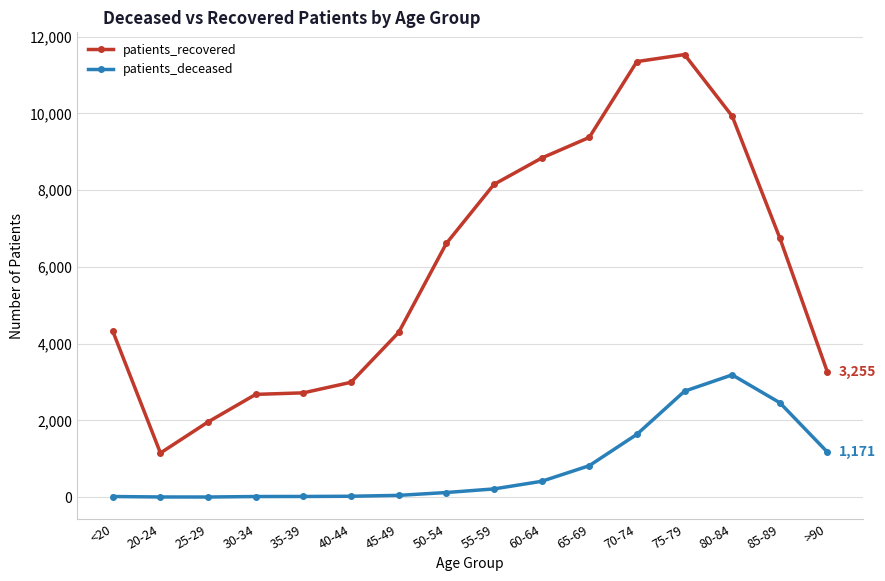

The value of patients_recovered at 85-89 is 6752. True or false?

True